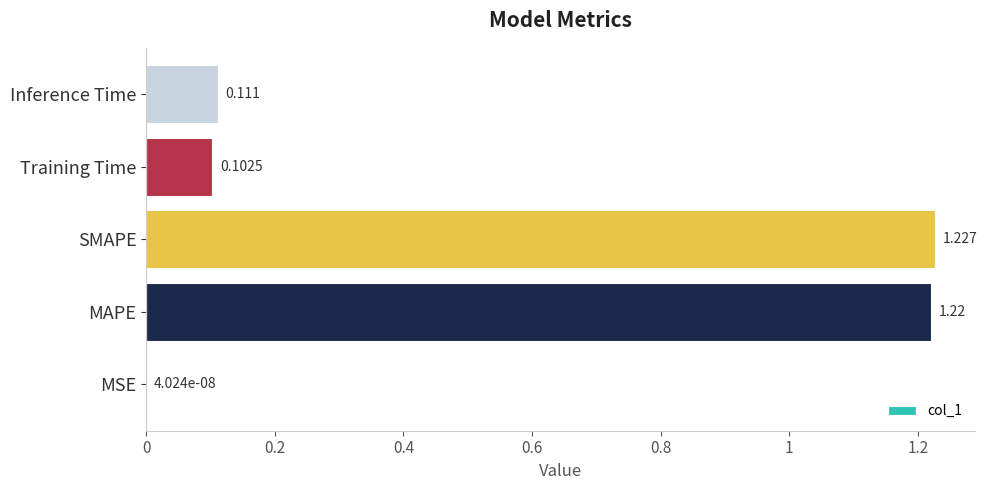

Where is the data nearest to the value 0?

MSE